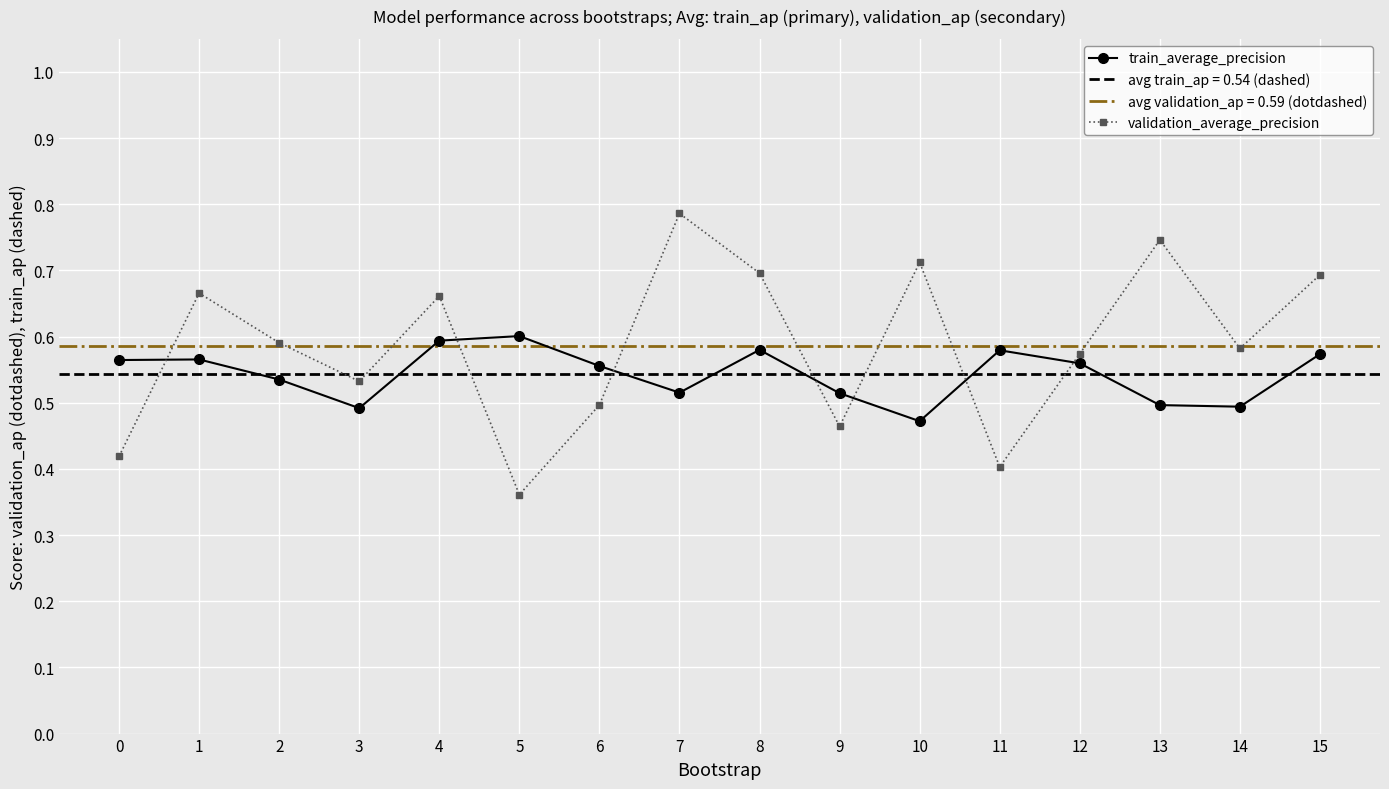

What is the minimum value shown in the chart?

0.4